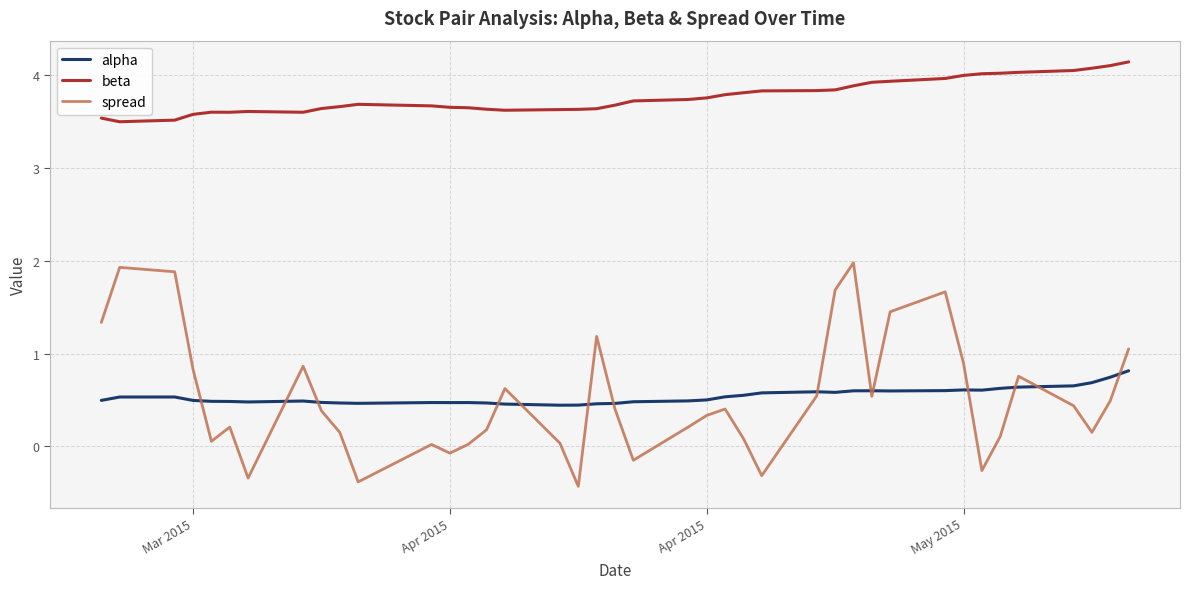

Rank the series by their maximum value, from highest to lowest.

beta, spread, alpha